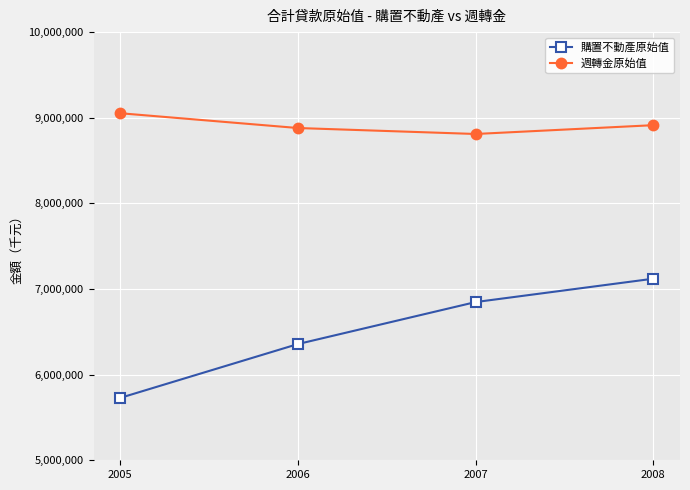

What is the smallest value displayed?

5728363